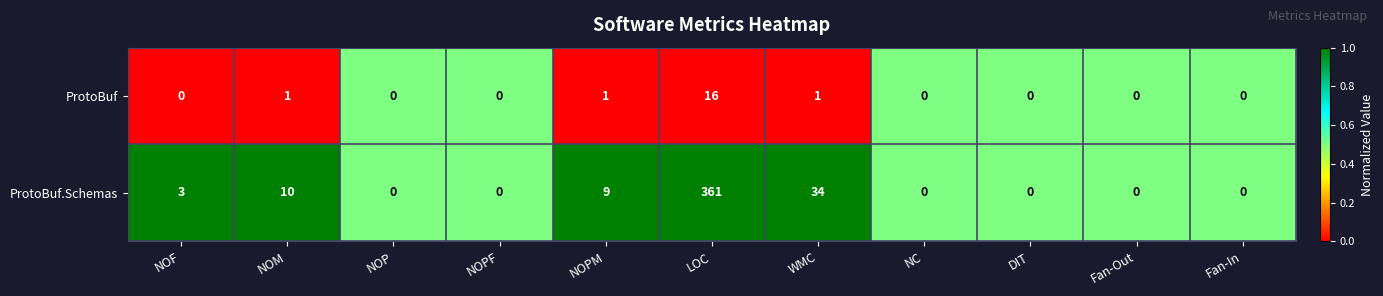

Reading right to left, what are all the values shown in this chart?

ProtoBuf: 0	0	0	0	1	16	1	0	0	1	0
ProtoBuf.Schemas: 0	0	0	0	34	361	9	0	0	10	3